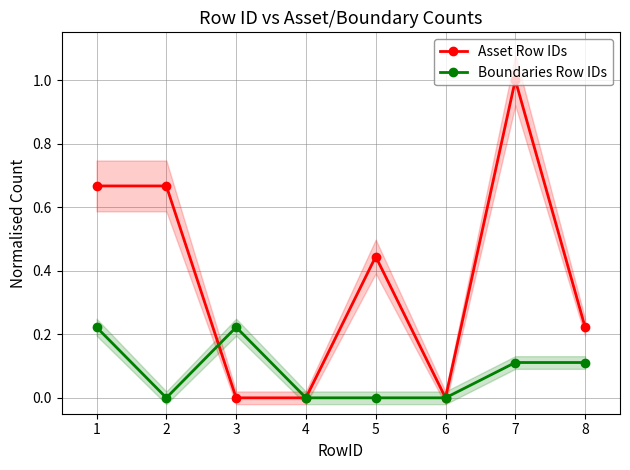

Between 3 and 5, which is larger?

5